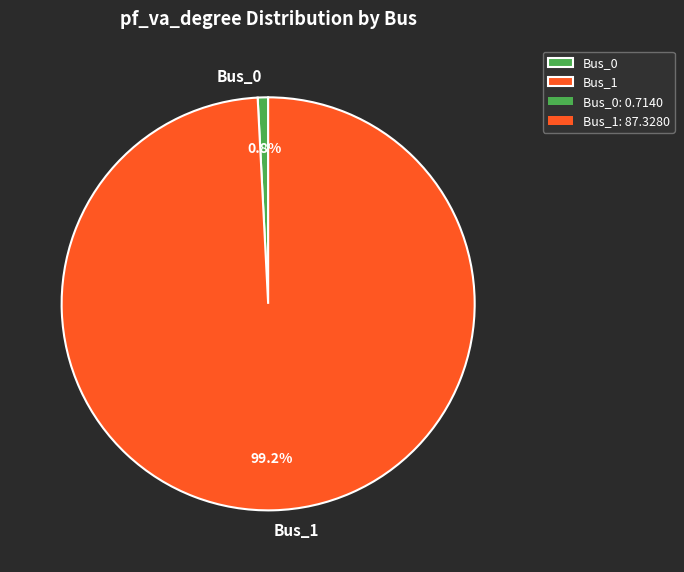

To the nearest percent, what is the average slice percentage?

50%